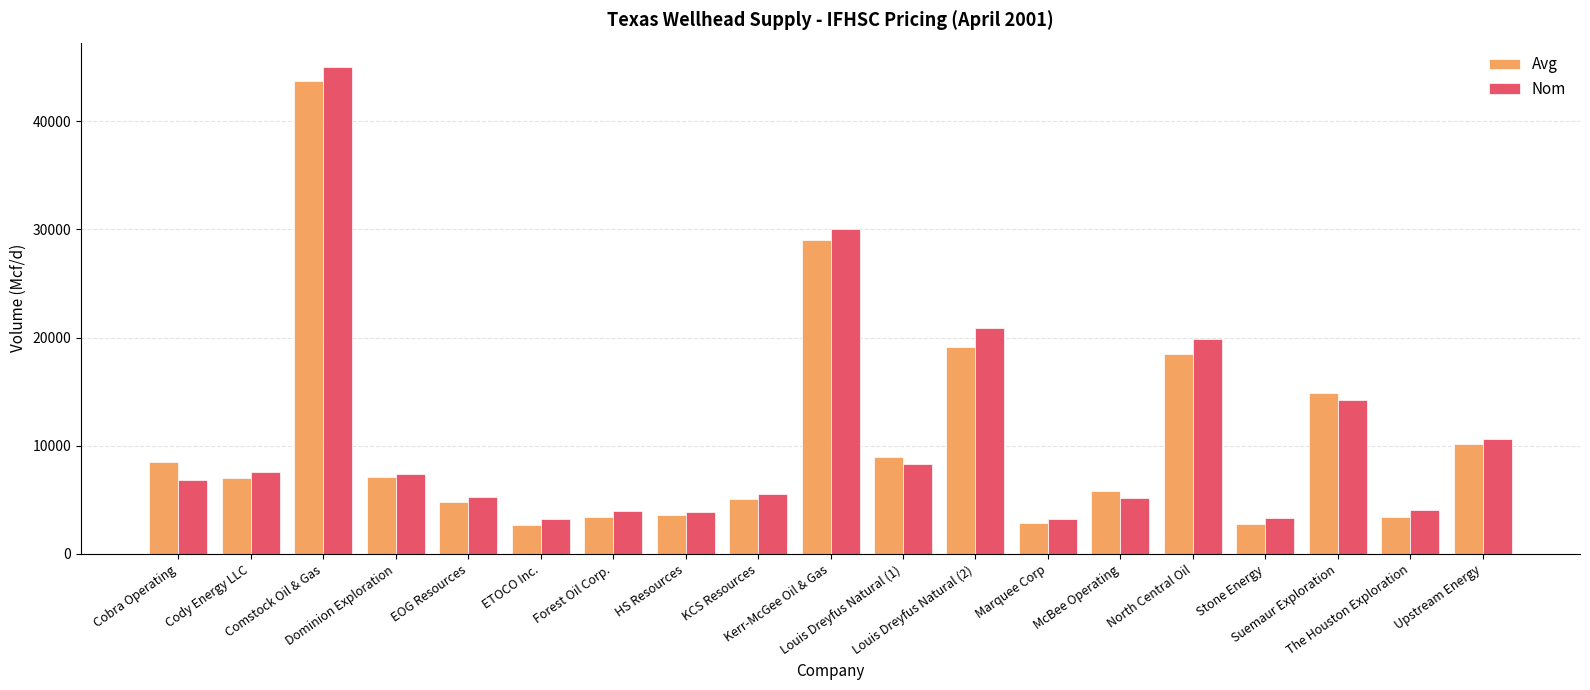

What is the sum of all Avg values?

201162.3